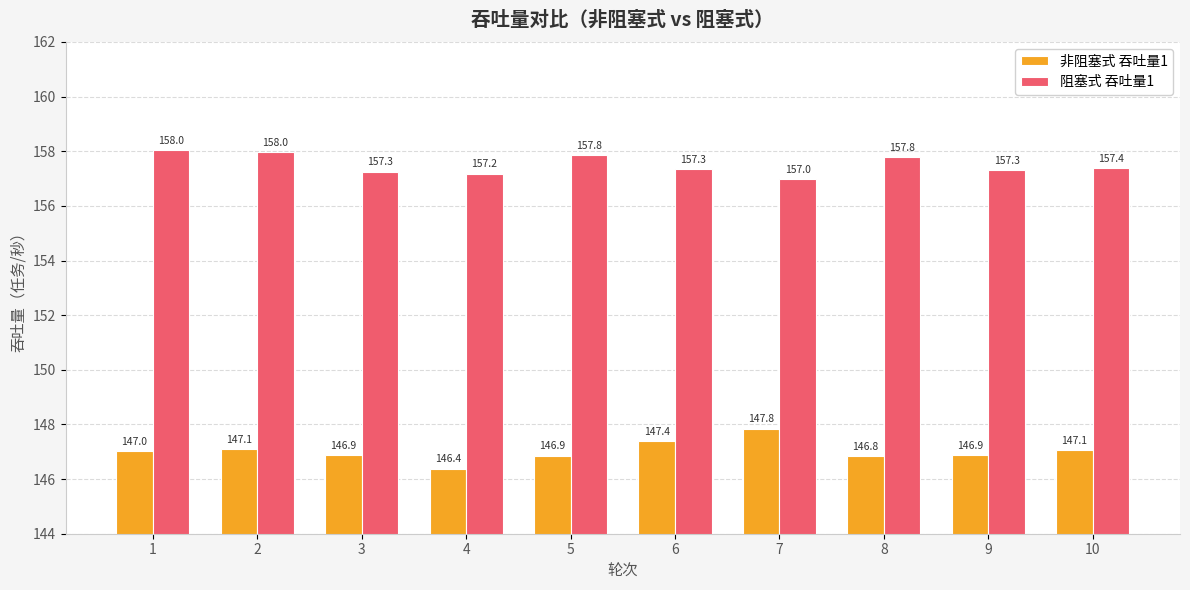

What is the difference between the 非阻塞式 吞吐量1 values at 8 and 2?

0.3